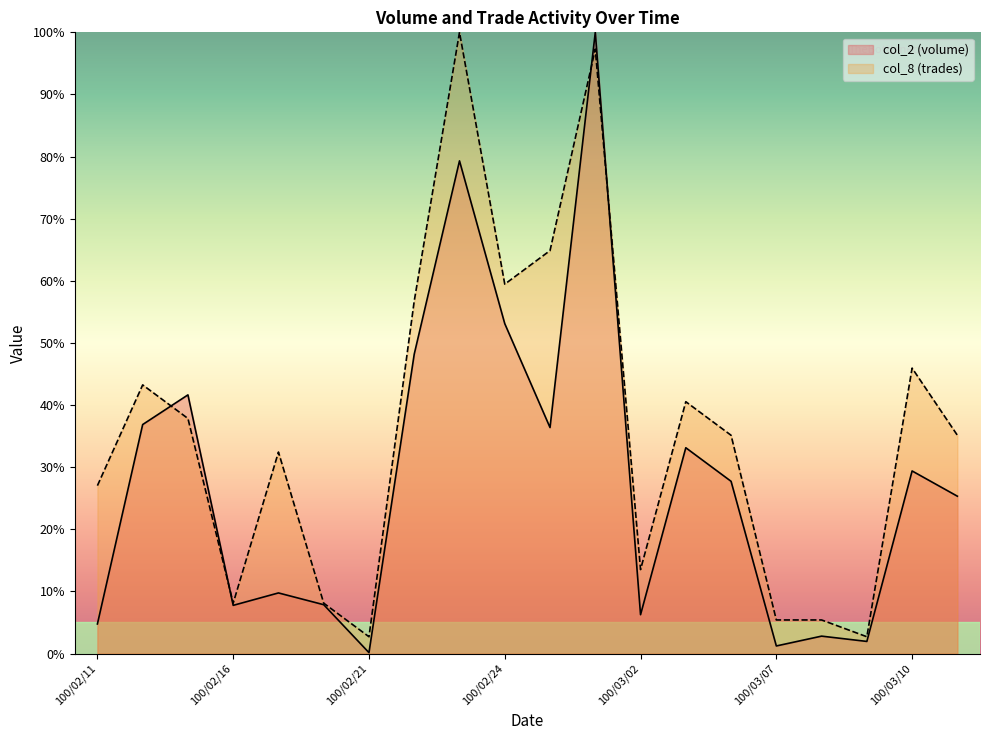

What is the minimum value for col_8?

2.7